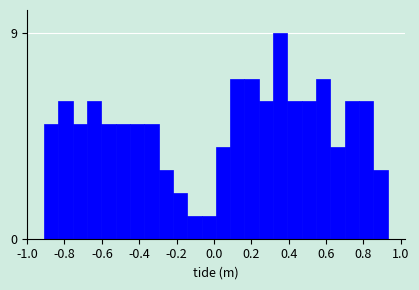

Read against the x-axis, roughly where is the centre of the tallest bar?

0.36